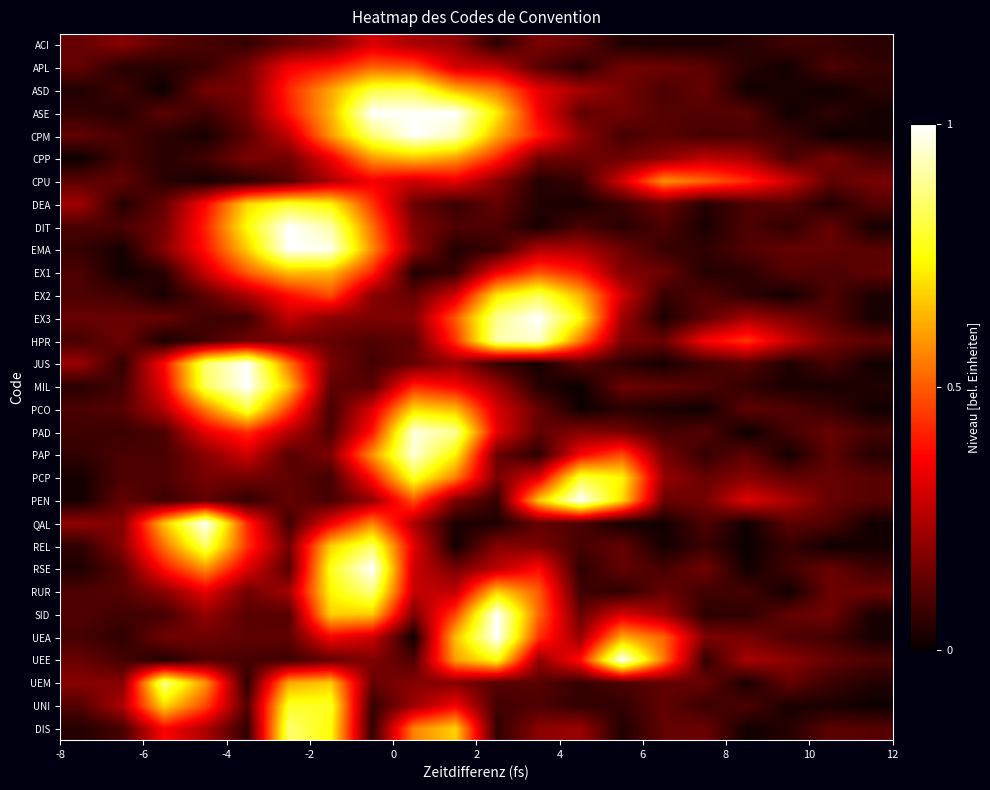

List the series in order of their peak value, highest first.

ASE, CPM, DIT, EMA, EX3, JUS, MIL, PEN, QAL, RSE, SID, UEA, UEE, PAD, PAP, HPR, UEM, RUR, DIS, REL, EX2, ASD, PCO, PCP, DEA, UNI, CPP, EX1, CPU, APL, ACI